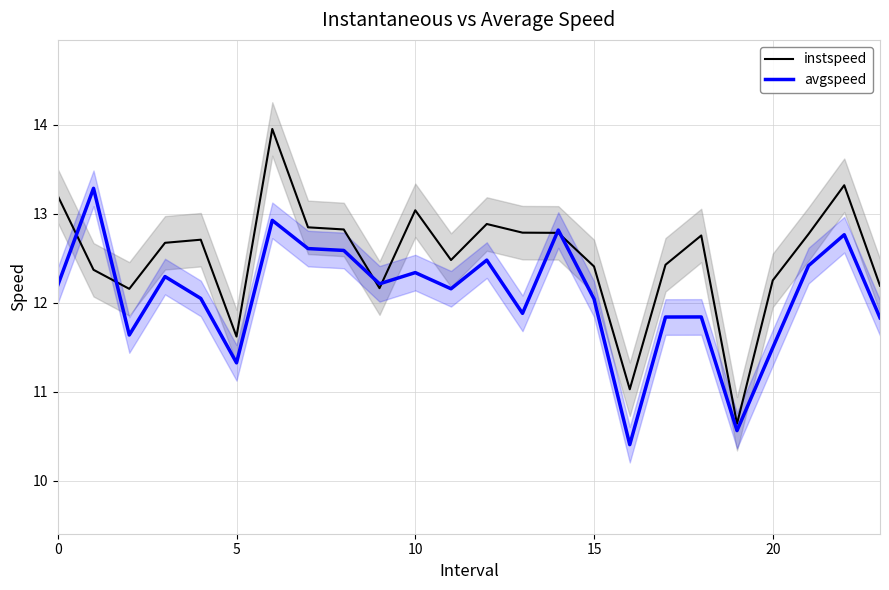

What is the maximum value for instspeed?

14.0